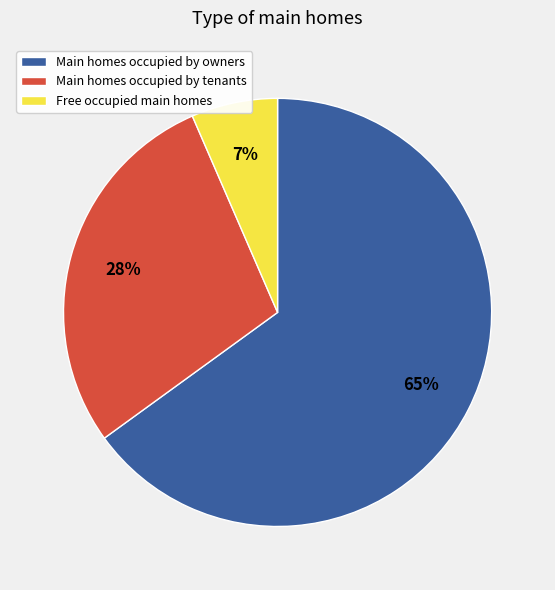

To the nearest percent, what is the difference between the largest and smallest slice percentages?

58%